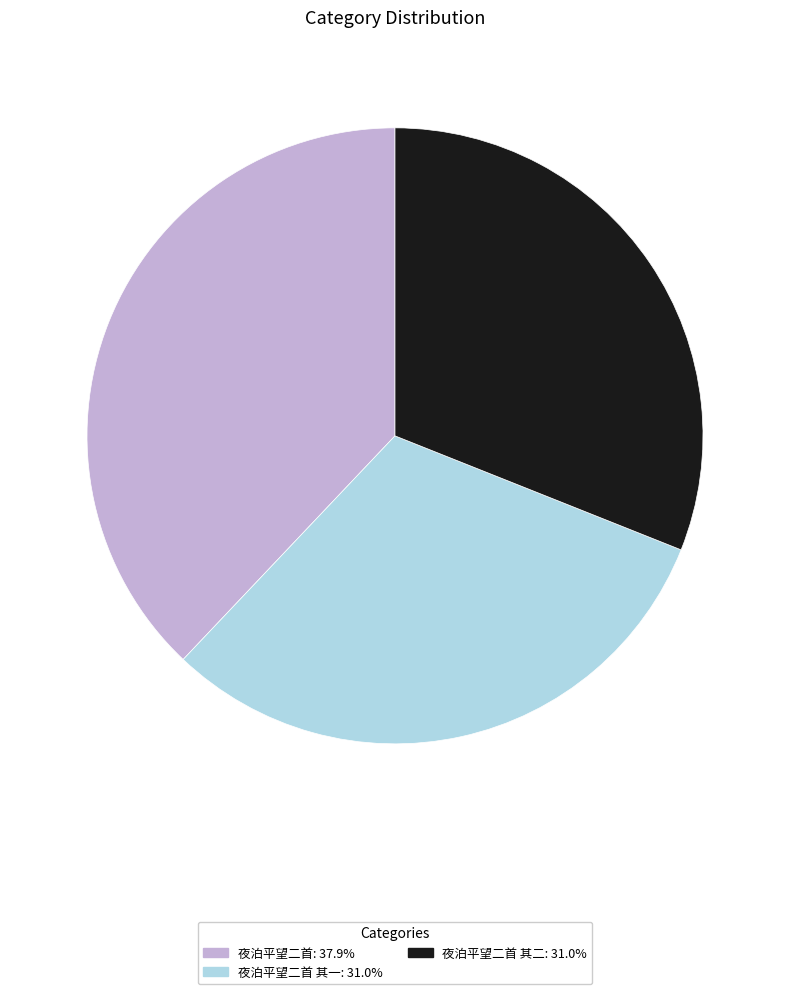

Is there a majority slice in this chart?

No